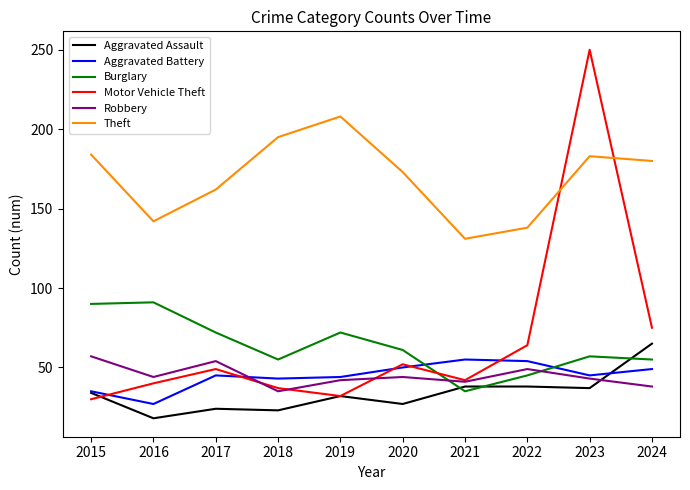

True or false: Robbery and Theft cross at least once.

False